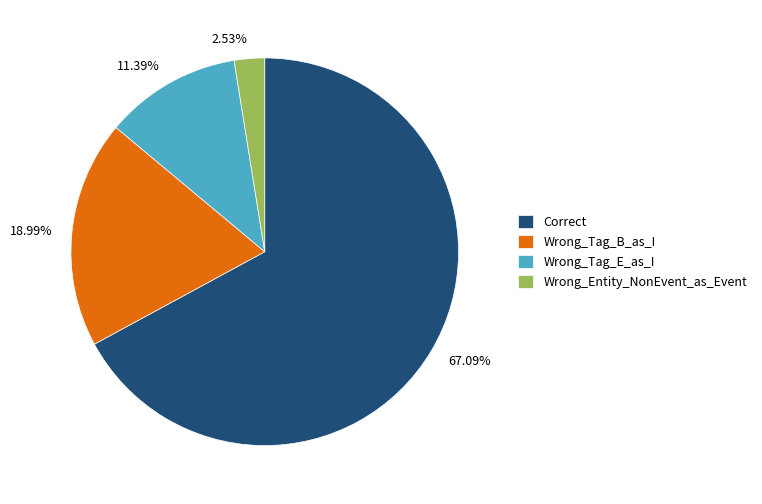

Rank the categories by value from lowest to highest.

Wrong_Entity_NonEvent_as_Event, Wrong_Tag_E_as_I, Wrong_Tag_B_as_I, Correct